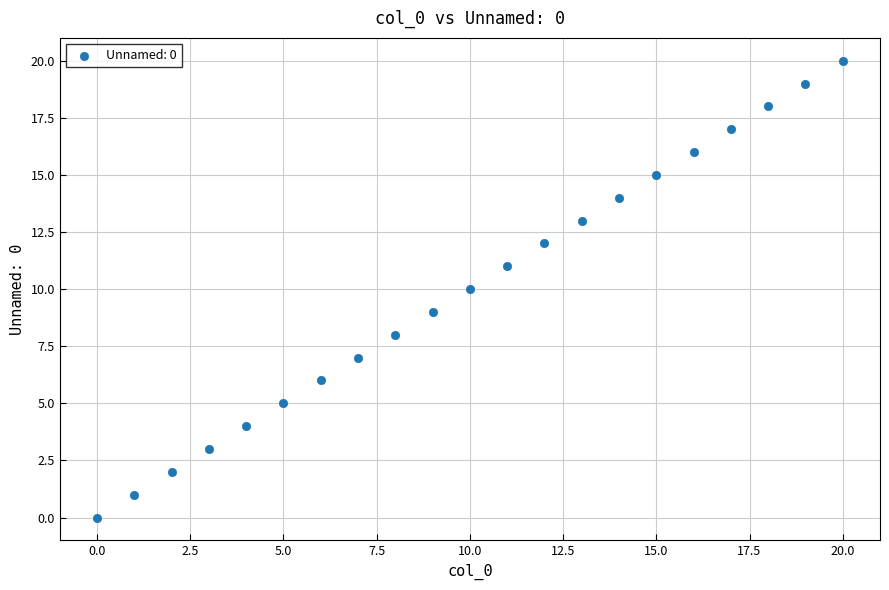

What is the range of Y values (max minus min)?

20